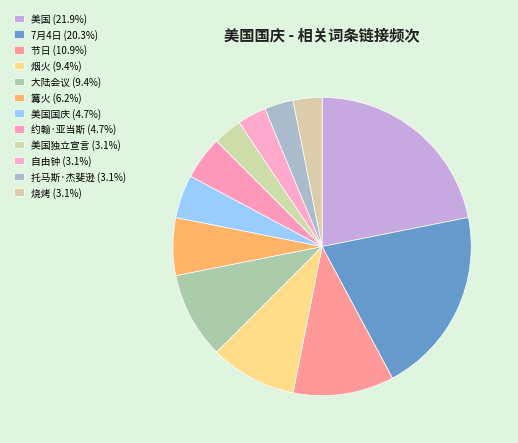

Which category has the smallest portion of the pie?

美国独立宣言